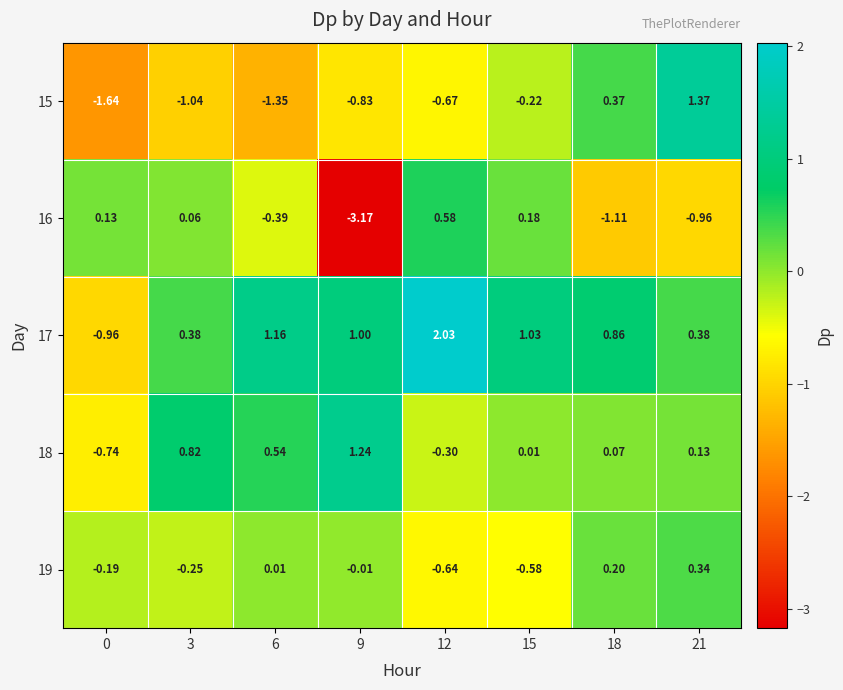

Is the value of 15 at 0 greater than the value of 19 at 21?

No